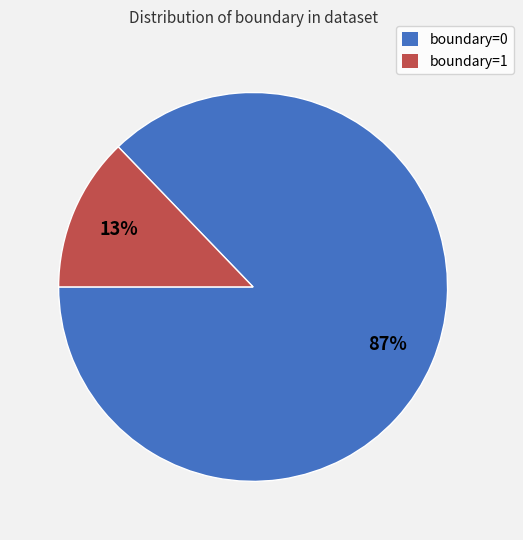

To the nearest percent, what is the difference between the largest and smallest slice percentages?

74%